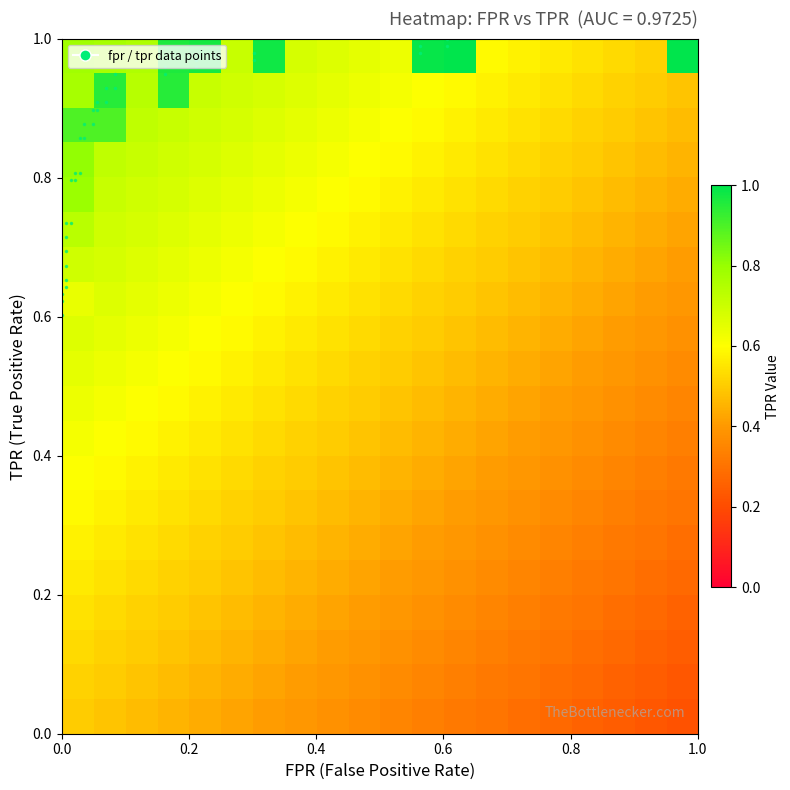

What is the maximum value shown in the chart?

1.0